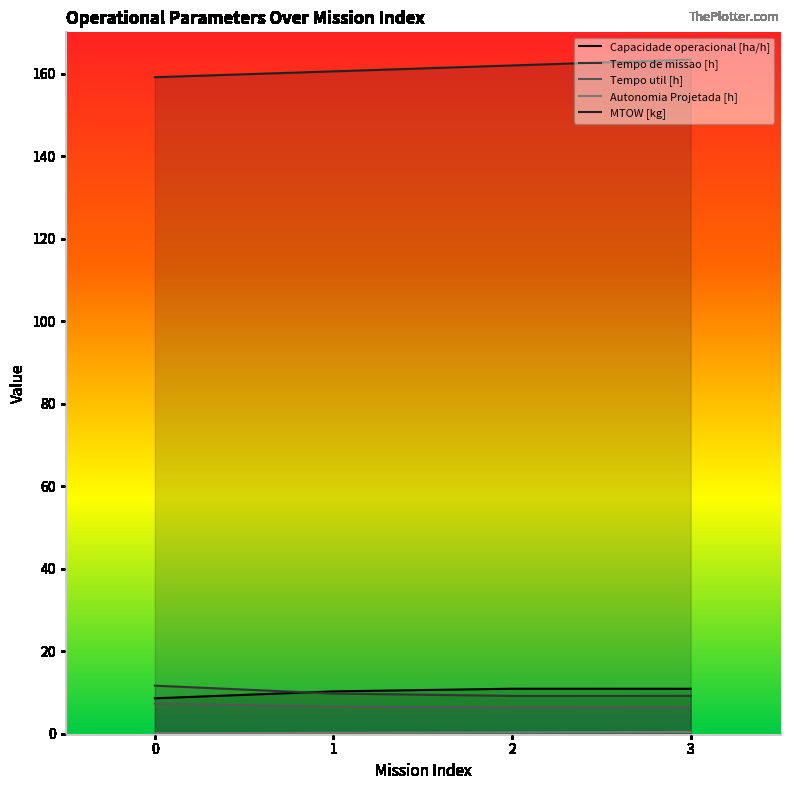

How many lines are shown in the chart?

5